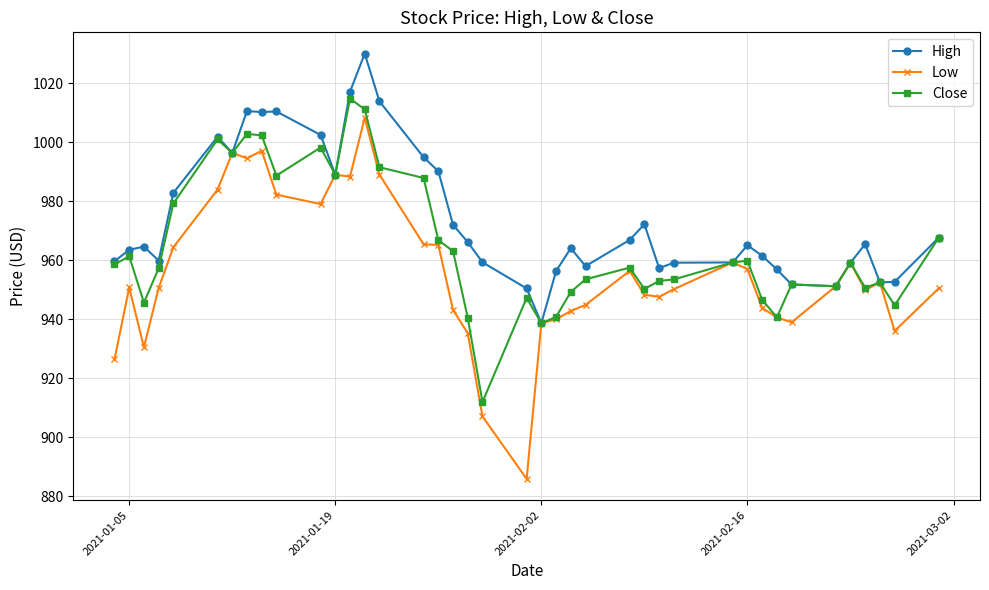

True or false: Low has more than 2 points higher than both neighbors.

True